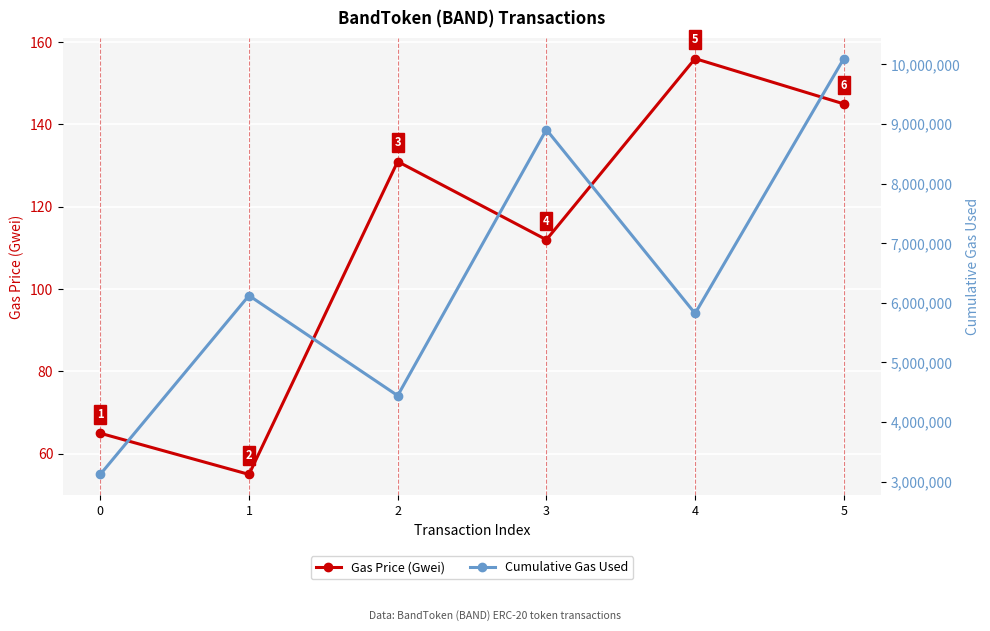

Which series has the widest spread of values?

Cumulative Gas Used